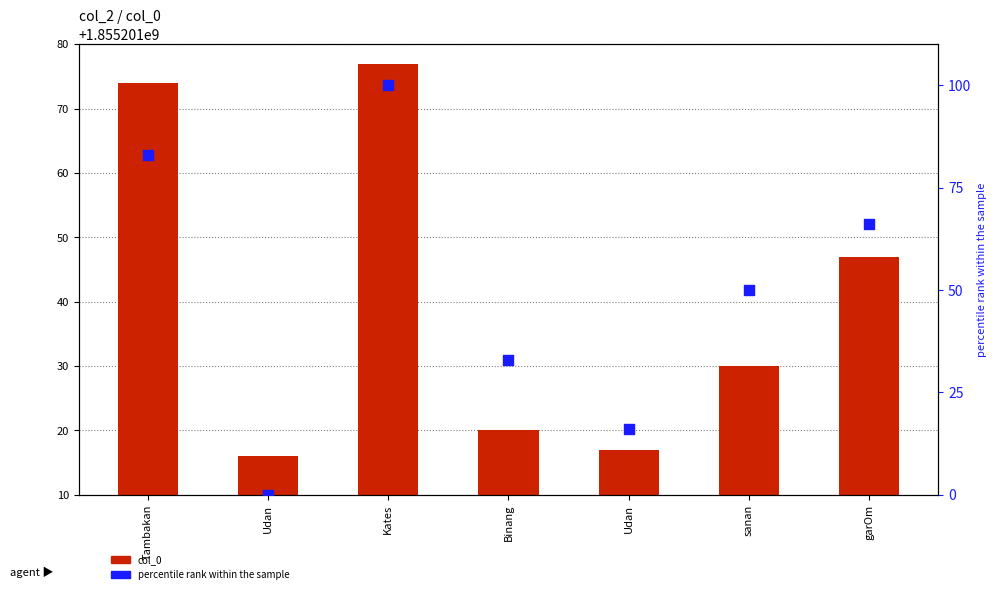

Is the value of col_0 at Kates greater than the value of percentile rank within the sample at garOm?

Yes